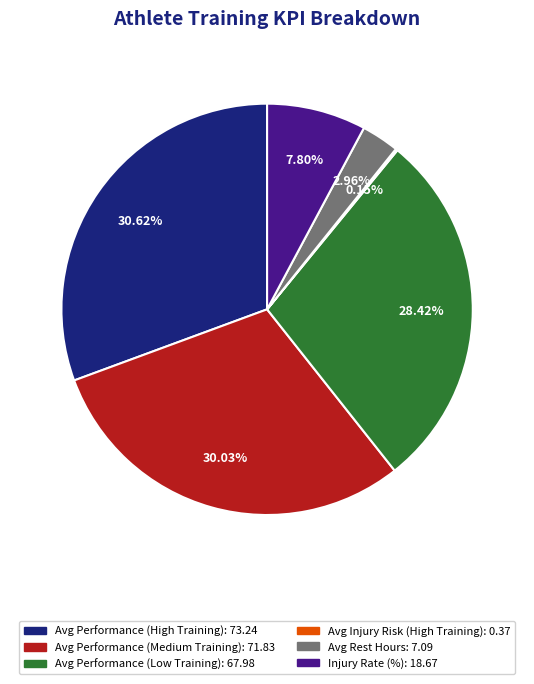

Is it true that Avg Performance (Low Training) is 28% of the pie?

True